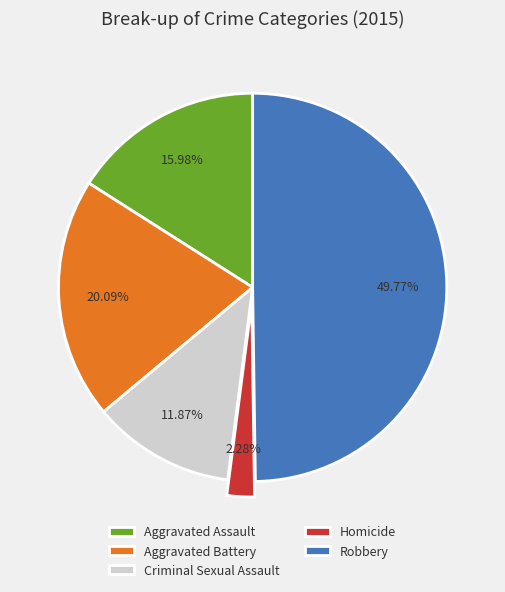

How many slices are in this pie chart?

5